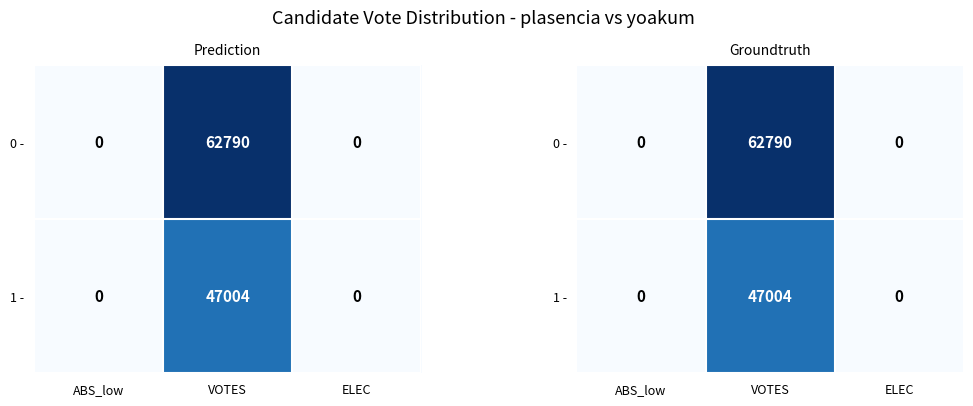

What is the maximum value shown in the chart?

62790